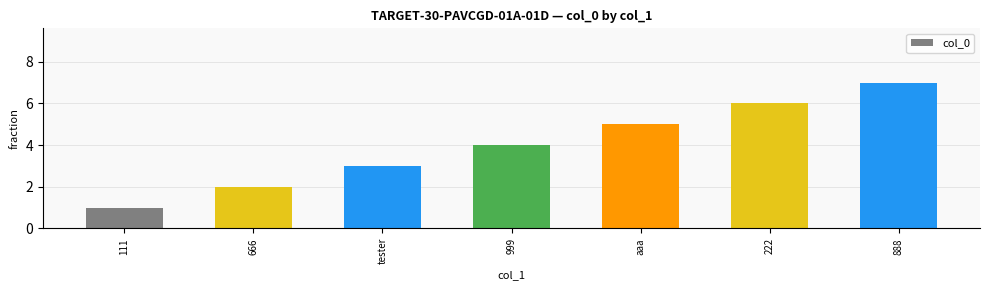

List the labels in order of value, largest first.

888, 222, aaa, 999, tester, 666, 111